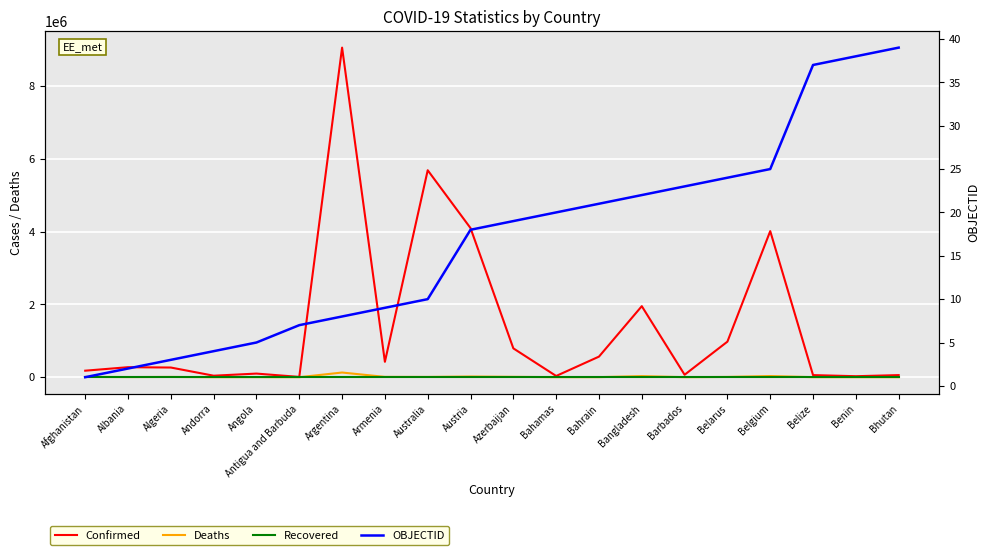

Rank the series at Afghanistan from lowest to highest value.

Recovered, OBJECTID, Deaths, Confirmed